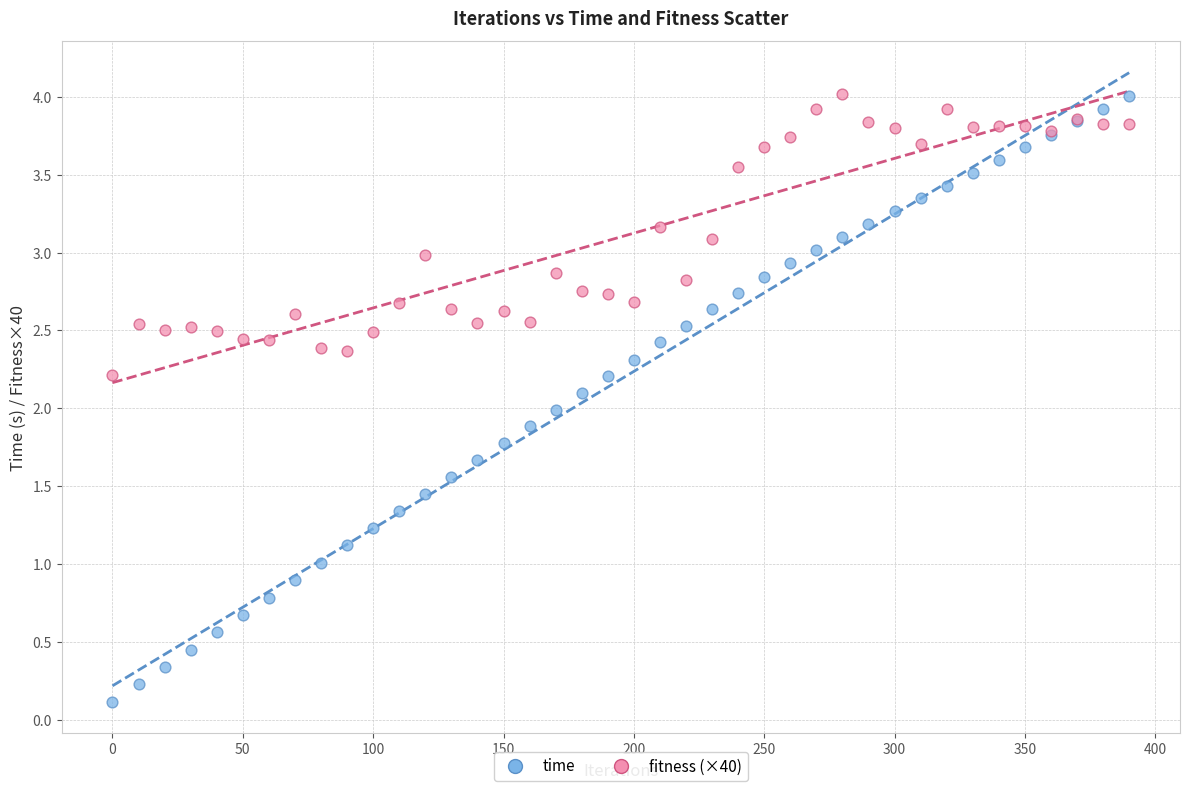

Which series has the largest Y range (max minus min)?

time